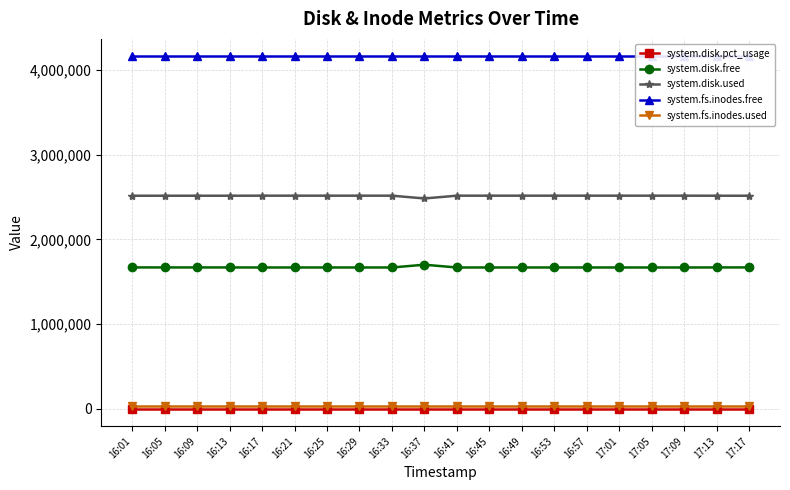

How many data points does each series have?

20